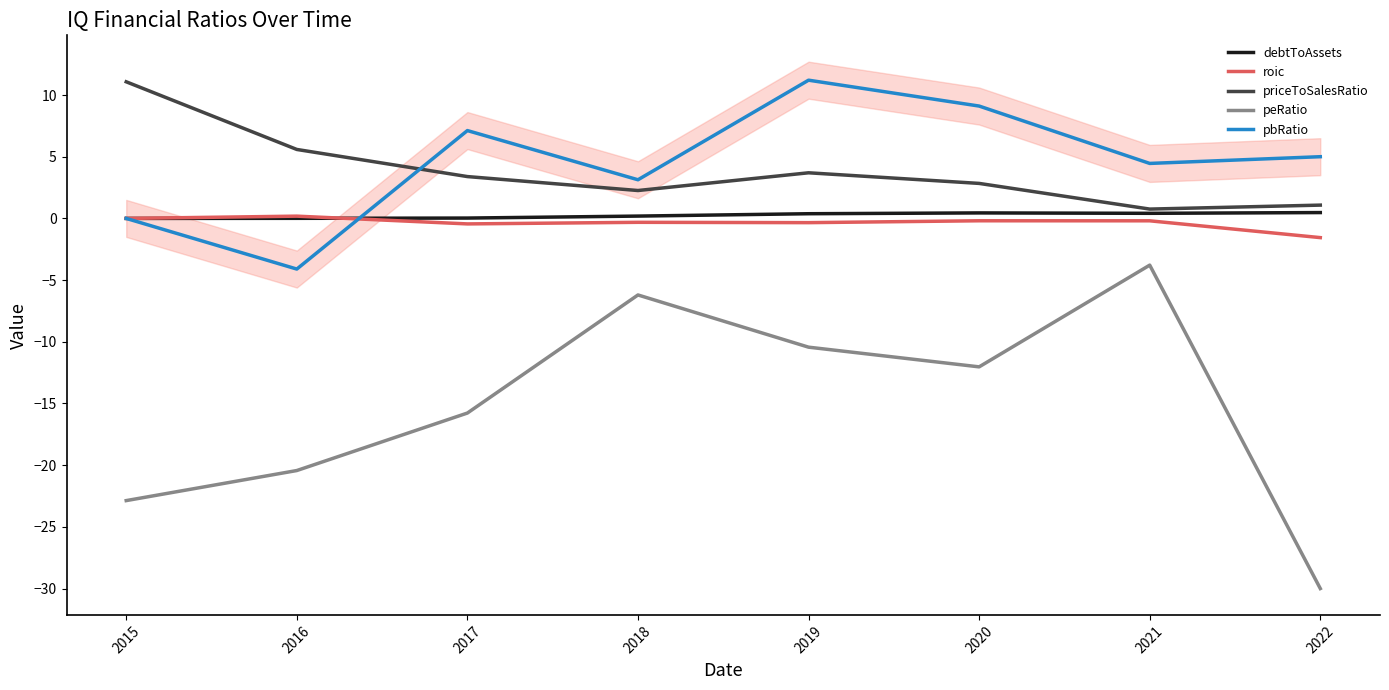

What is the minimum value shown in the chart?

-30.0